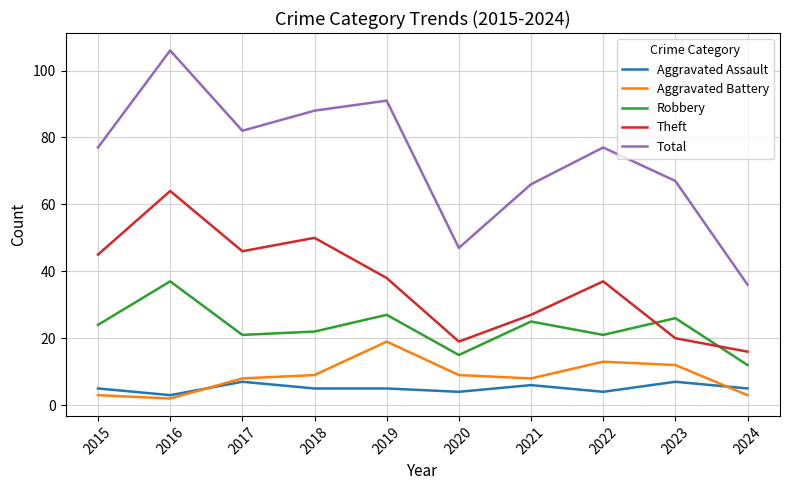

How many lines are shown in the chart?

5